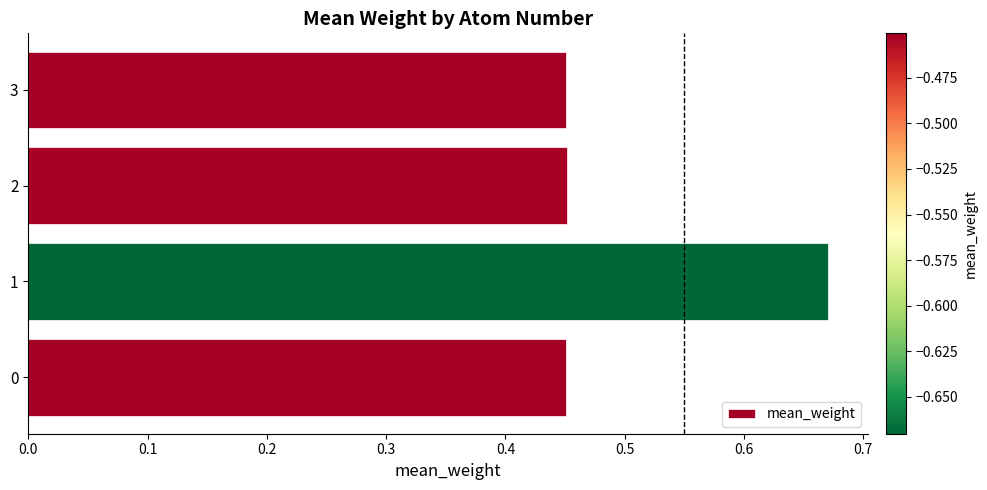

How many values are between 0 and 1?

4